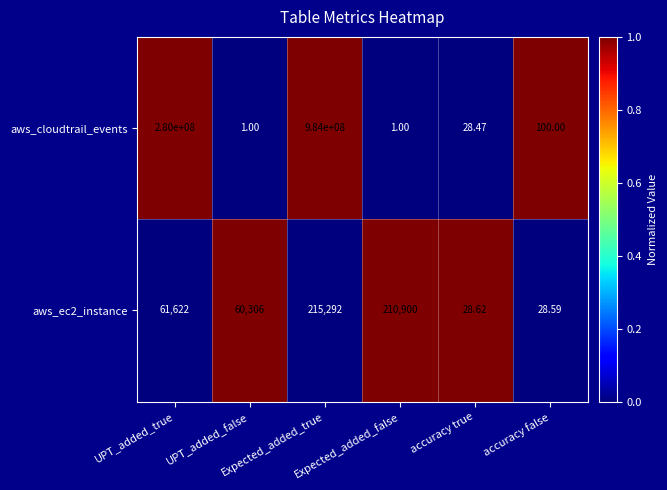

Which series has the largest total across all categories?

aws_cloudtrail_events